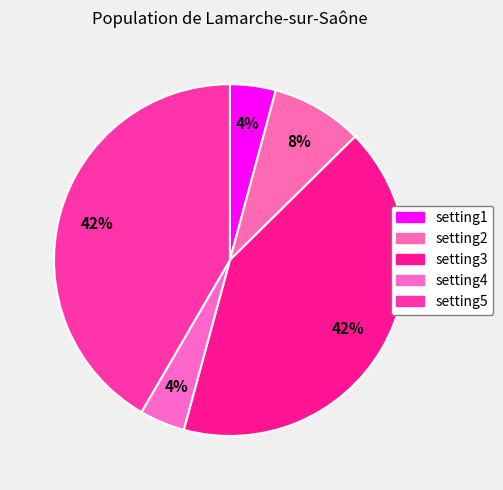

How many slices are in this pie chart?

5